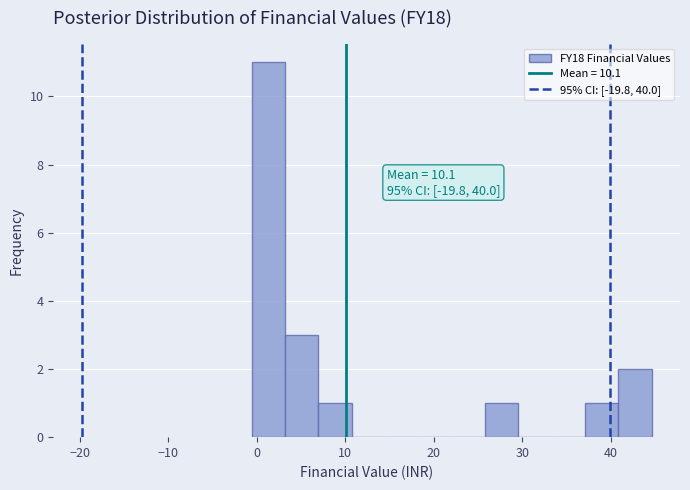

Read against the x-axis, roughly where is the centre of the tallest bar?

1